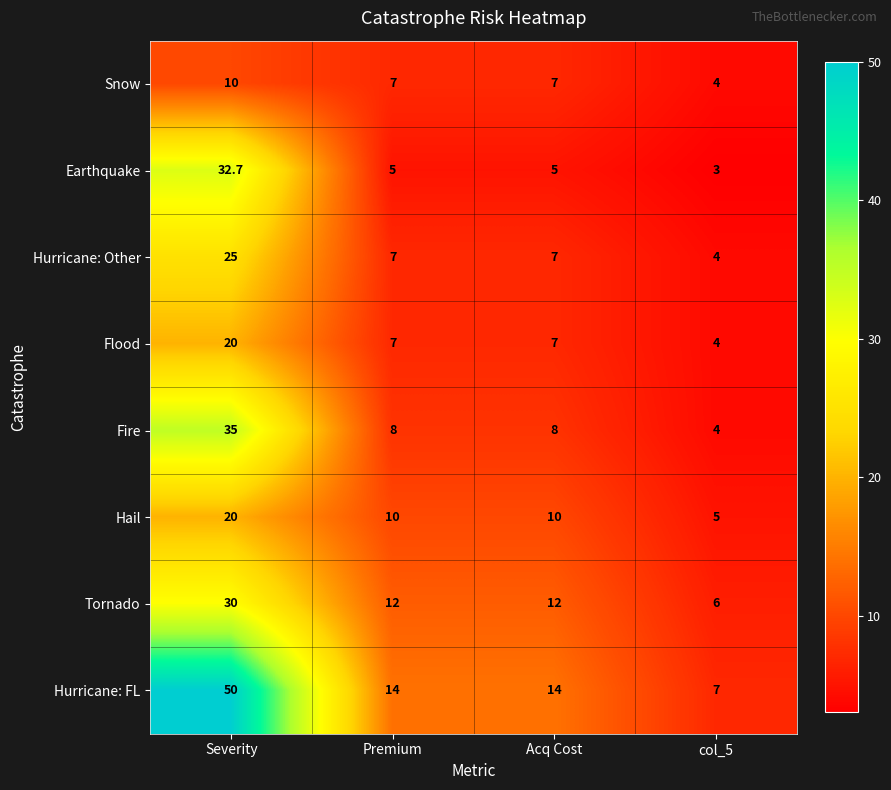

Count the number of categories in the chart.

4